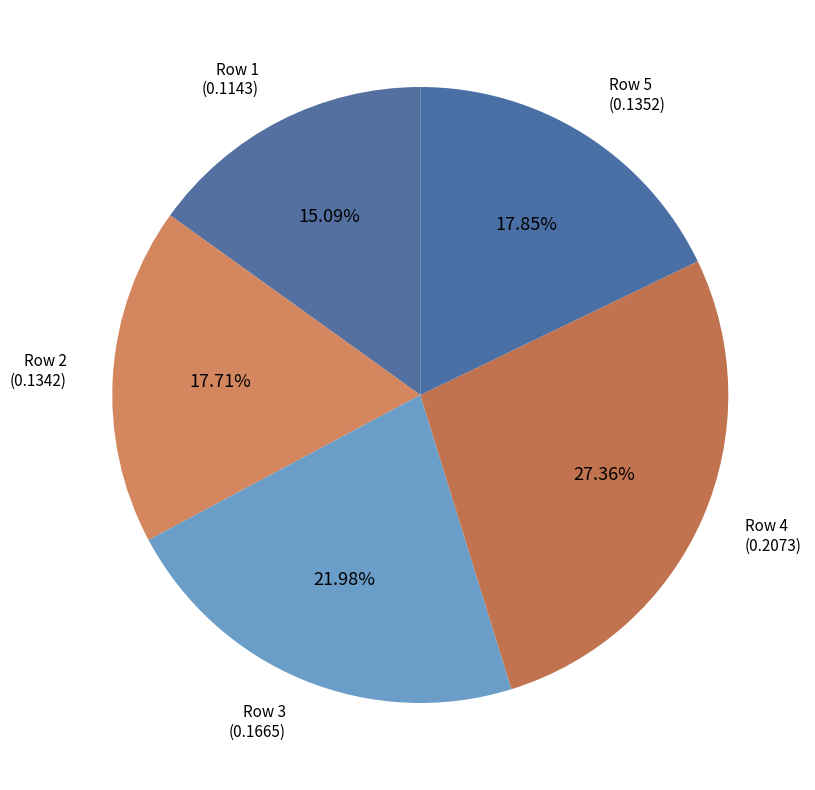

Which slice is the largest?

4